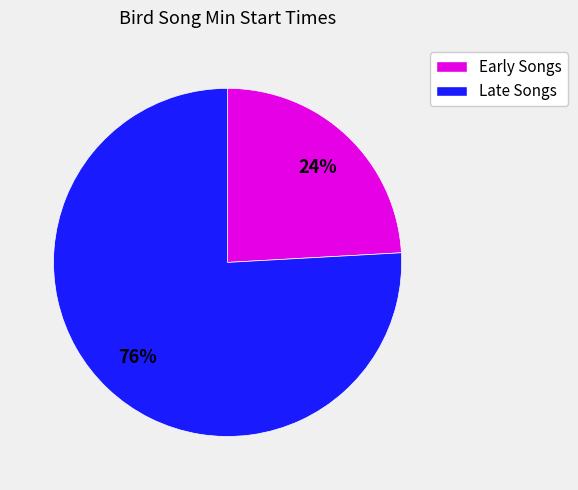

To the nearest percent, what is the difference between the largest and smallest slice percentages?

52%